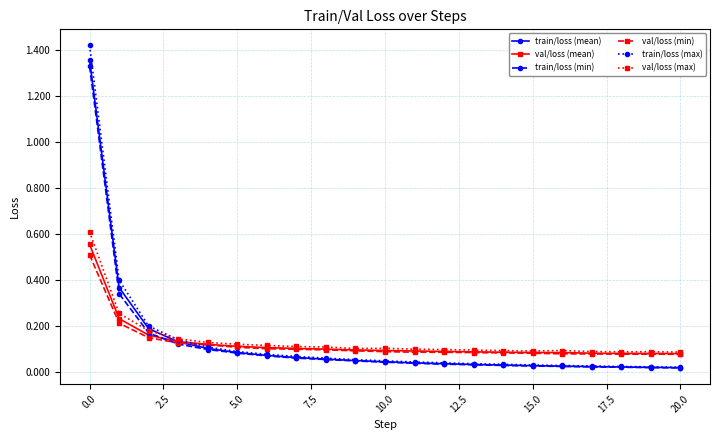

Does the chart have visible grid lines?

Yes